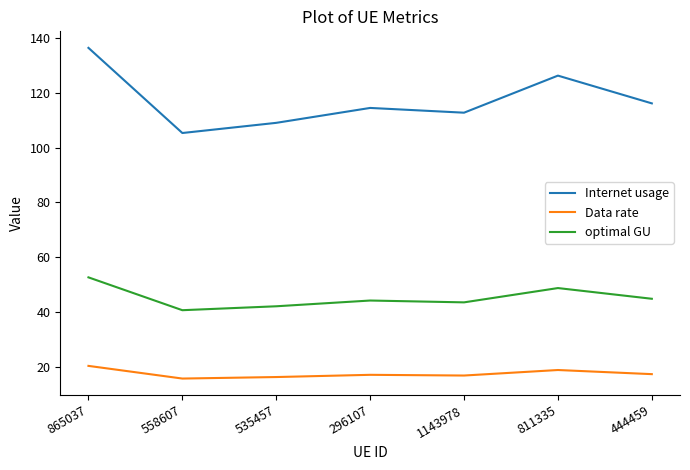

What are all the series names shown in the legend?

Internet usage, Data rate, optimal GU